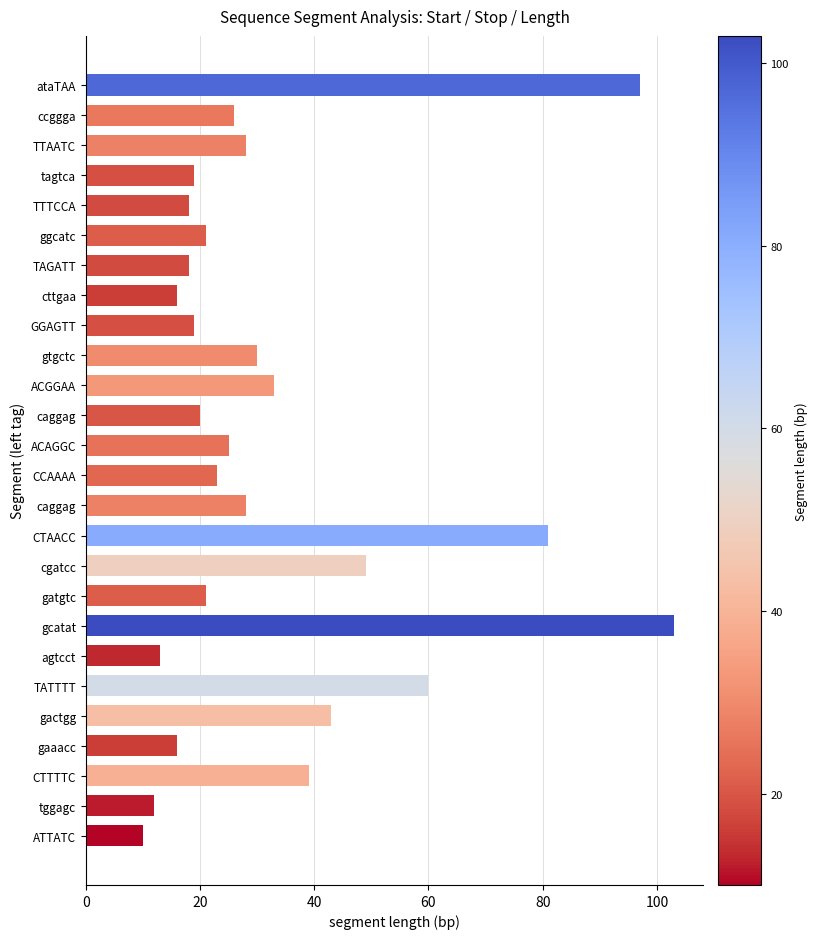

How many data points does each series have?

26